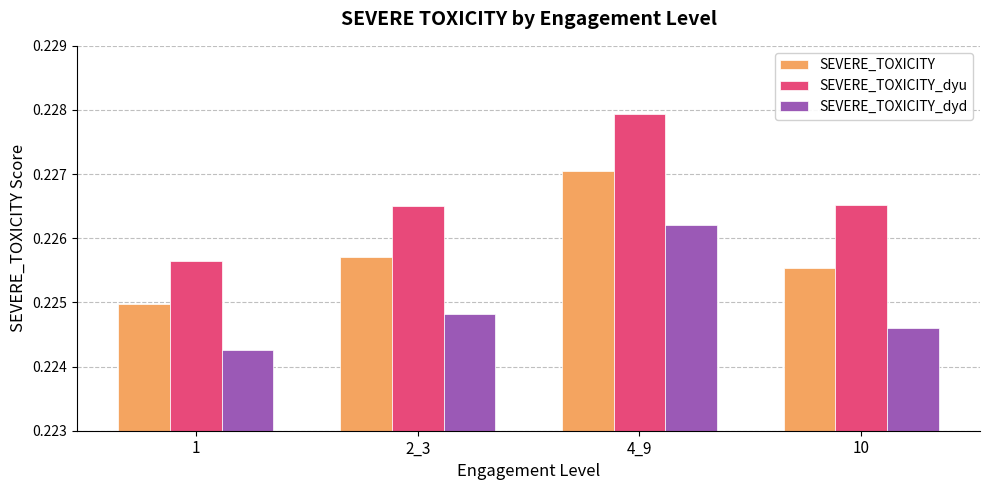

How many SEVERE_TOXICITY values are between 0 and 1?

4